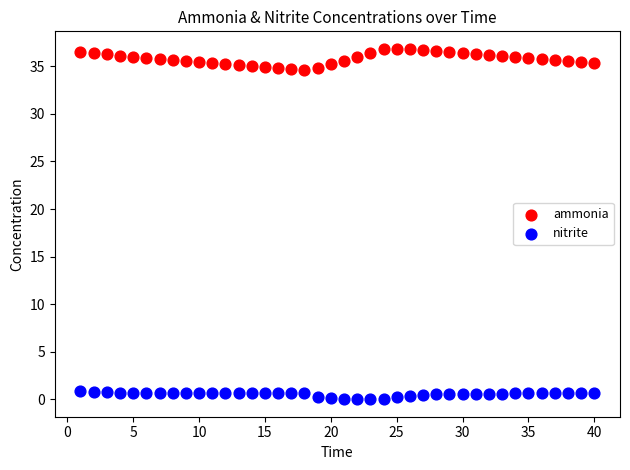

What is the X range (max minus min) for the scatter plot?

39.0